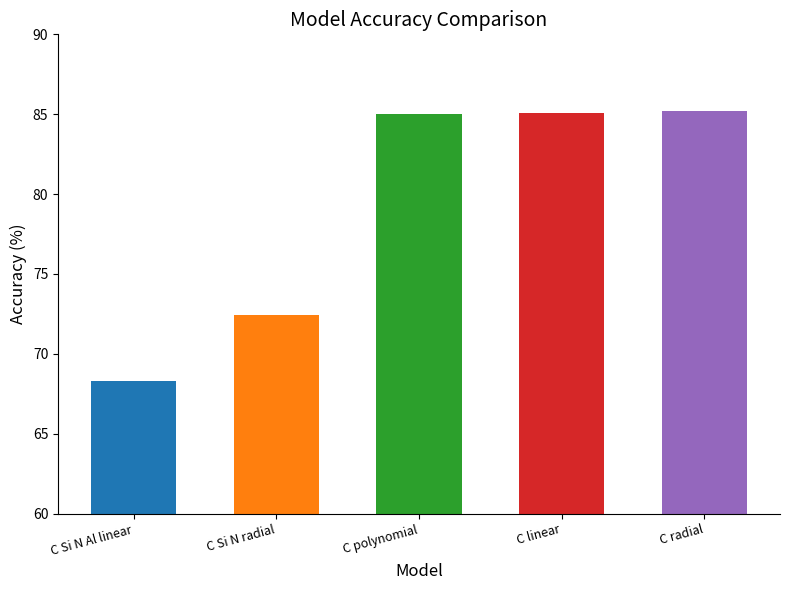

Which has a higher value, C Si N Al linear or C radial?

C radial